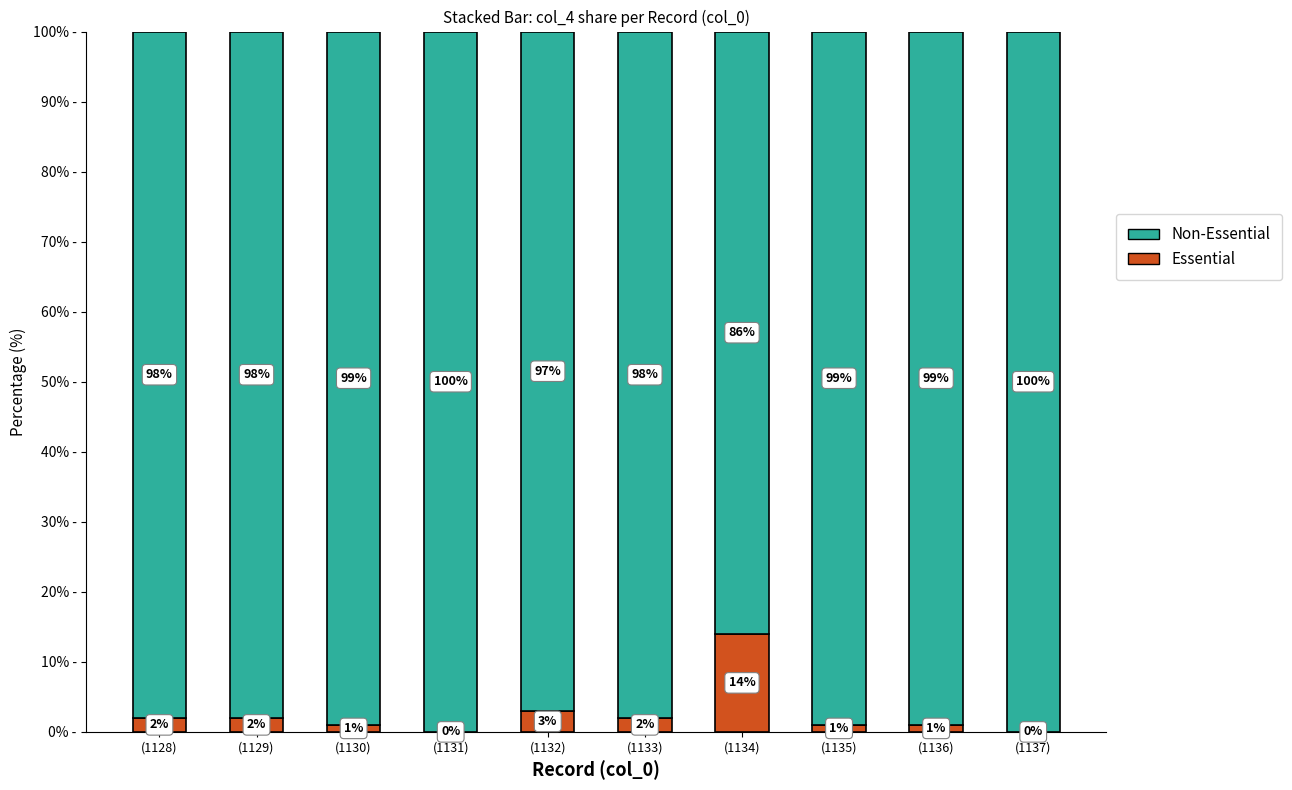

Are the bars horizontal?

No